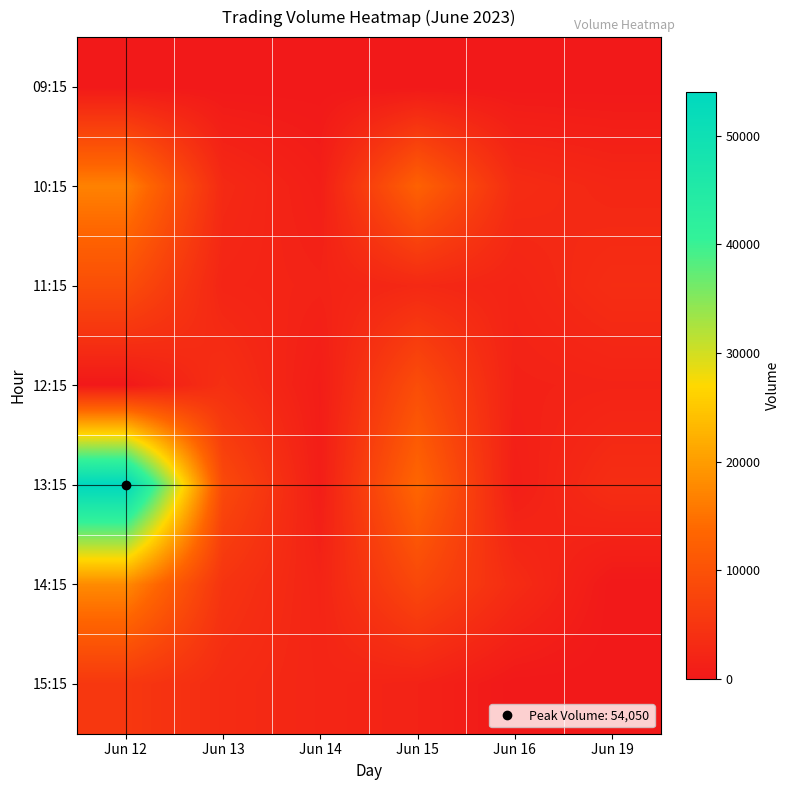

What is the difference between the highest and lowest values at Jun 14?

2271